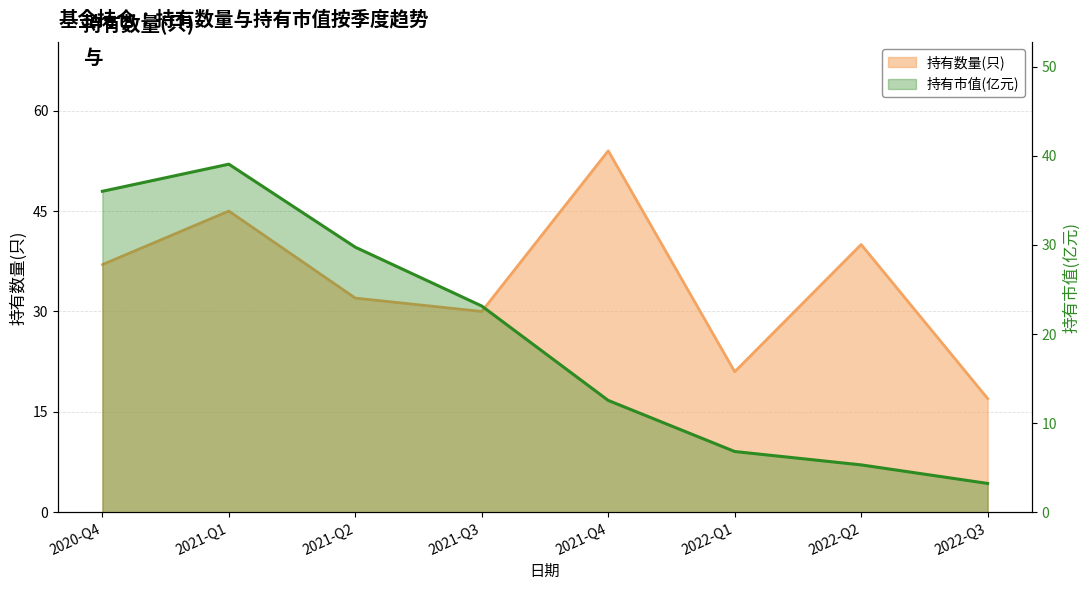

True or false: 持有市值(亿元) and 持有数量(只) intersect in this chart.

False